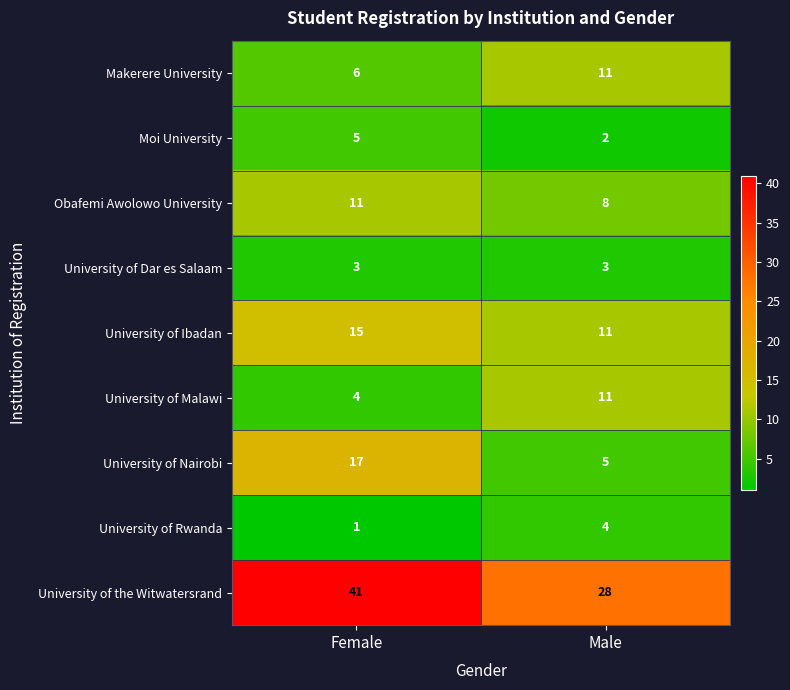

What is the difference between the maximum and minimum values in the Moi University series?

3